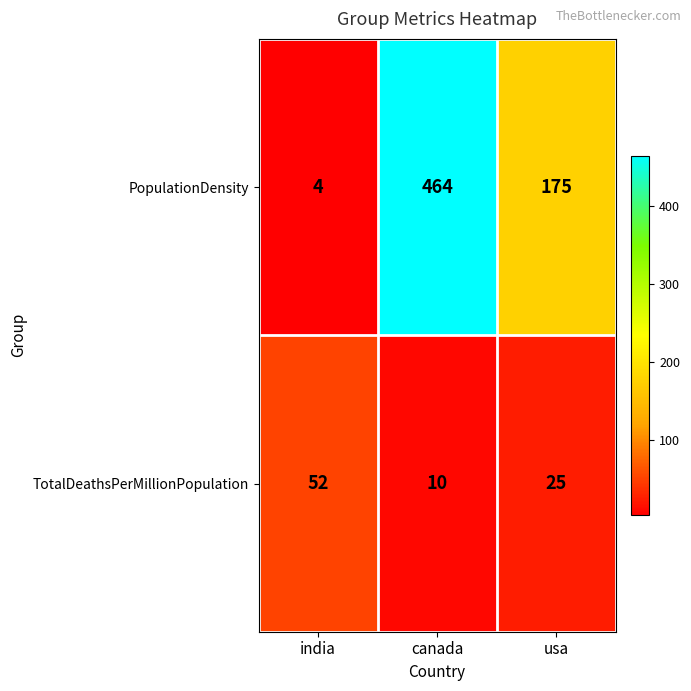

The value of PopulationDensity at india is 6. True or false?

False